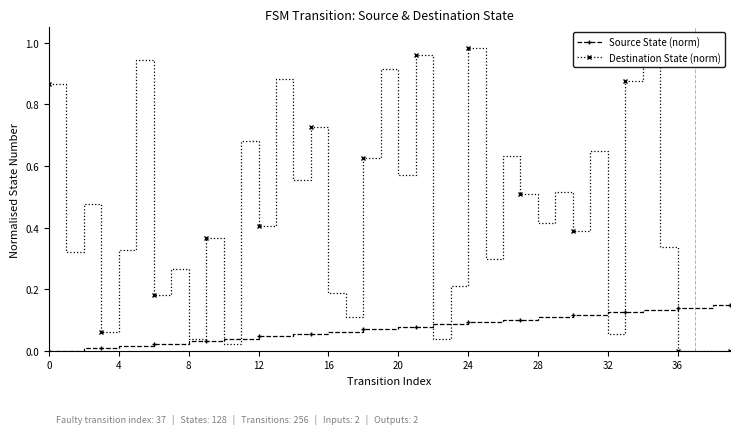

After their last crossing, which series has the higher values: Source State (norm) or Destination State (norm)?

Source State (norm)